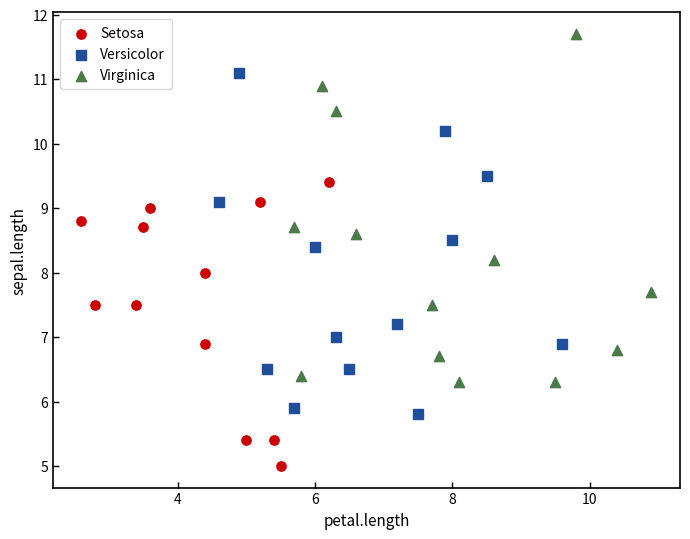

What are all the series names shown in the legend?

Setosa, Versicolor, Virginica